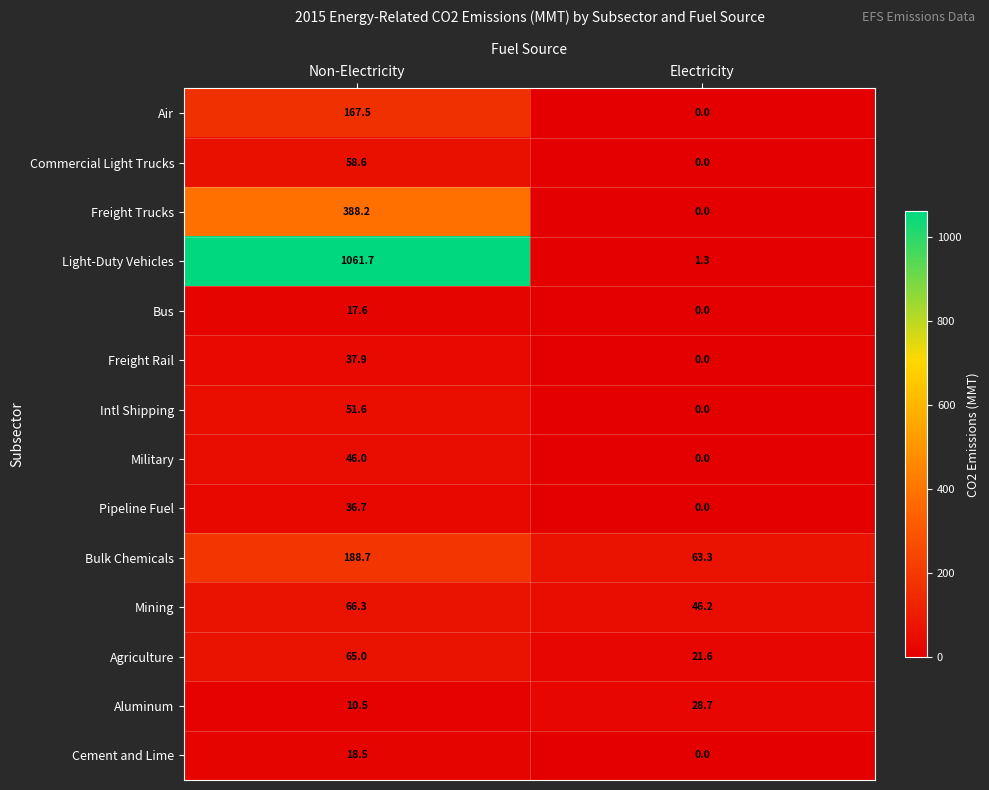

Which series has the largest range (max minus min)?

Light-Duty Vehicles